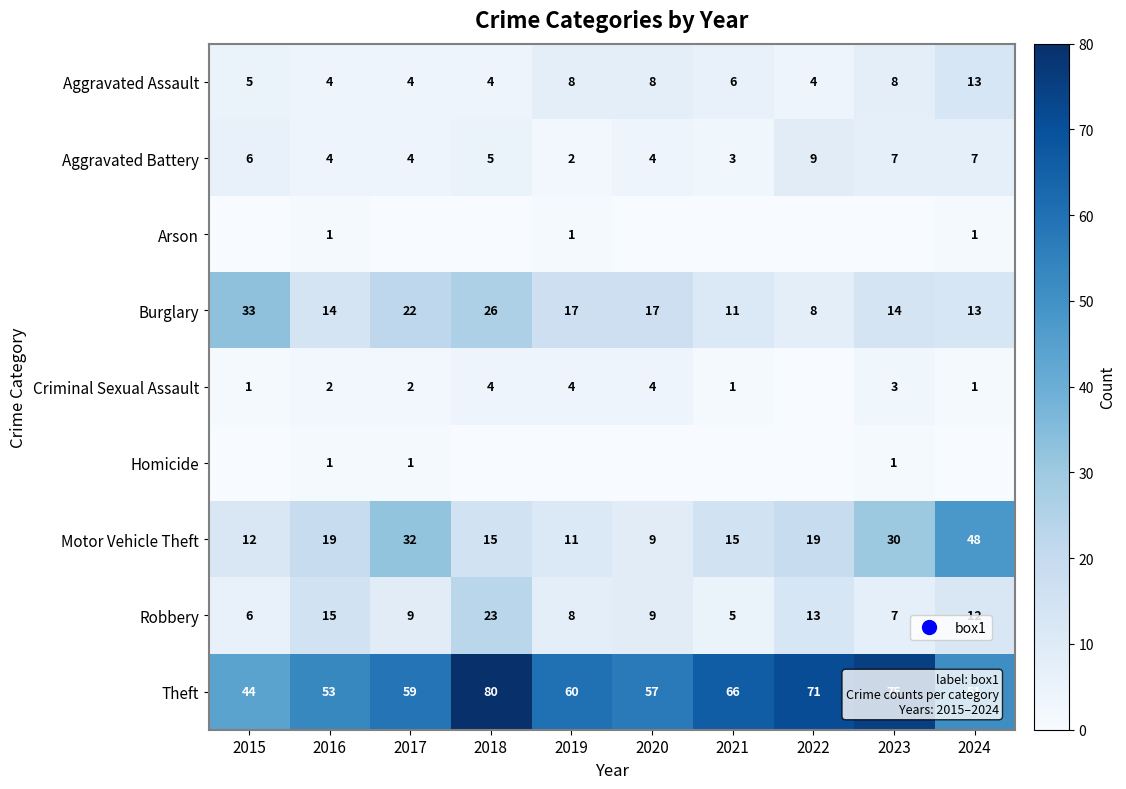

What is the approximate value of Burglary at 2023, to the nearest 10?

10